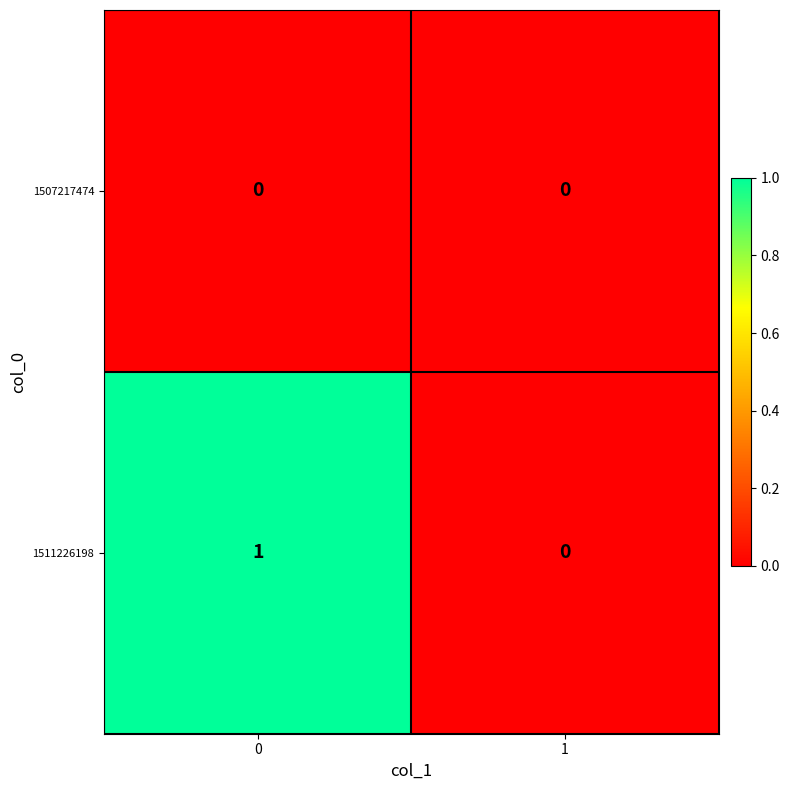

Which series has the largest range (max minus min)?

1511226198